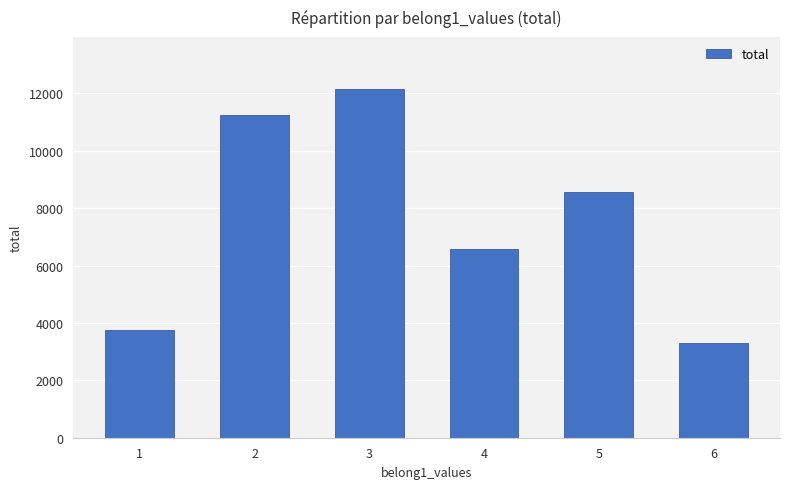

Count the number of data series in this chart.

1